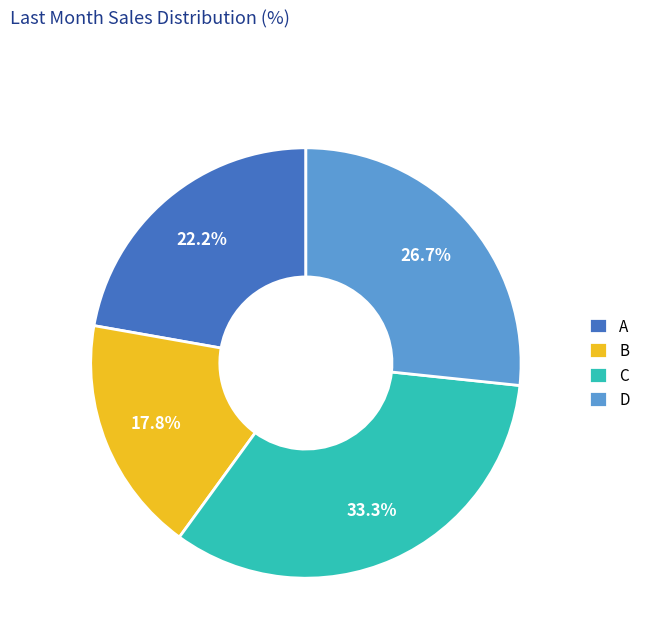

Does any single category account for the majority?

No